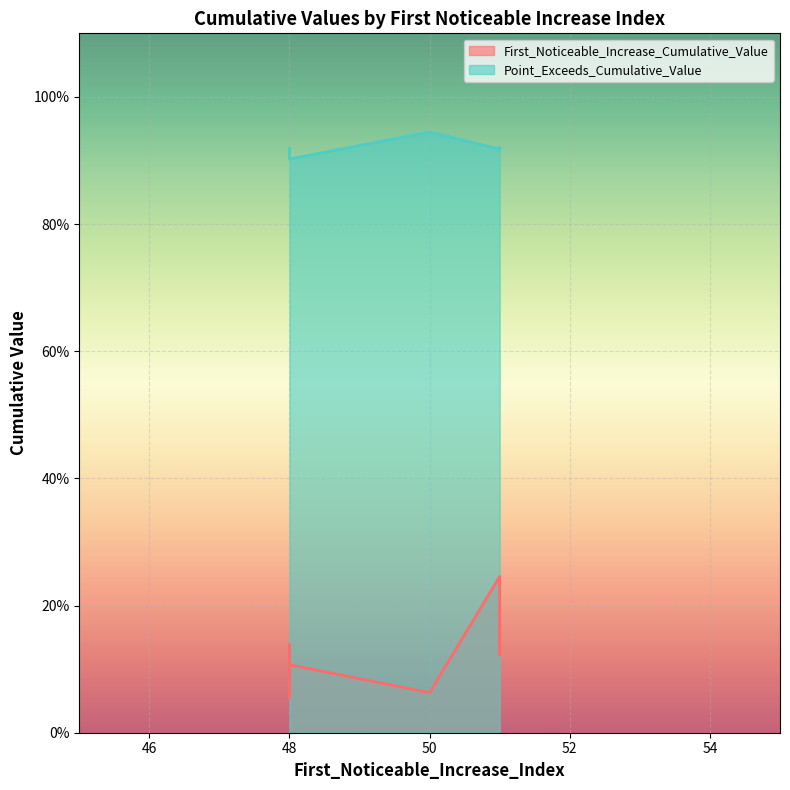

Which series has the largest total across all categories?

Point_Exceeds_Cumulative_Value